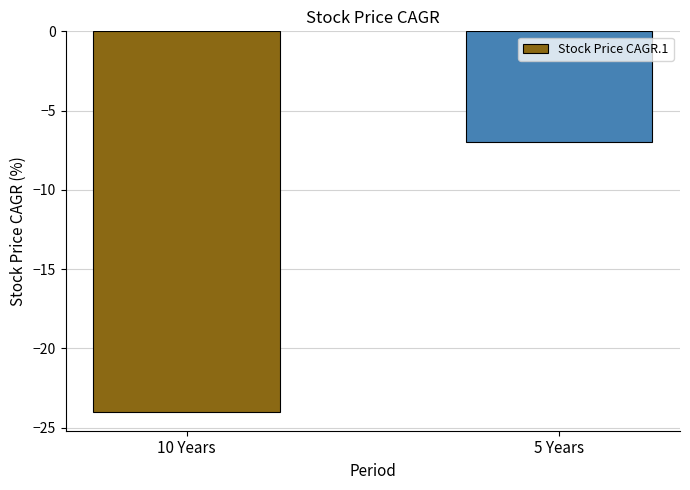

What is the change in value from 10 Years to 5 Years?

+17